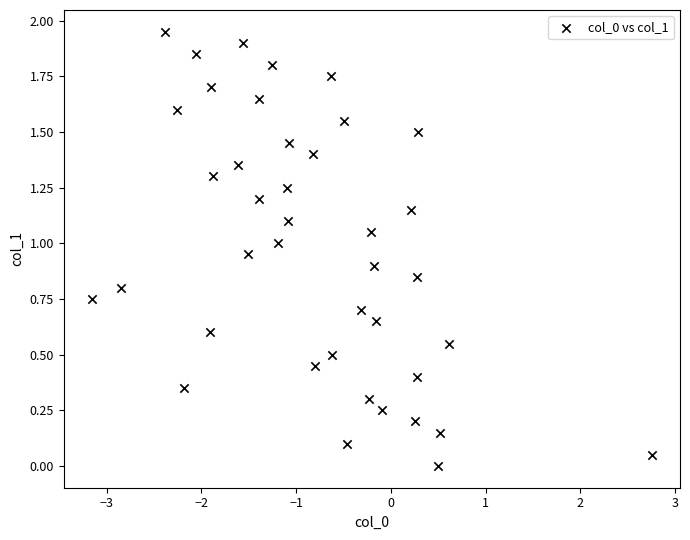

What is the range of X values (max minus min)?

5.9